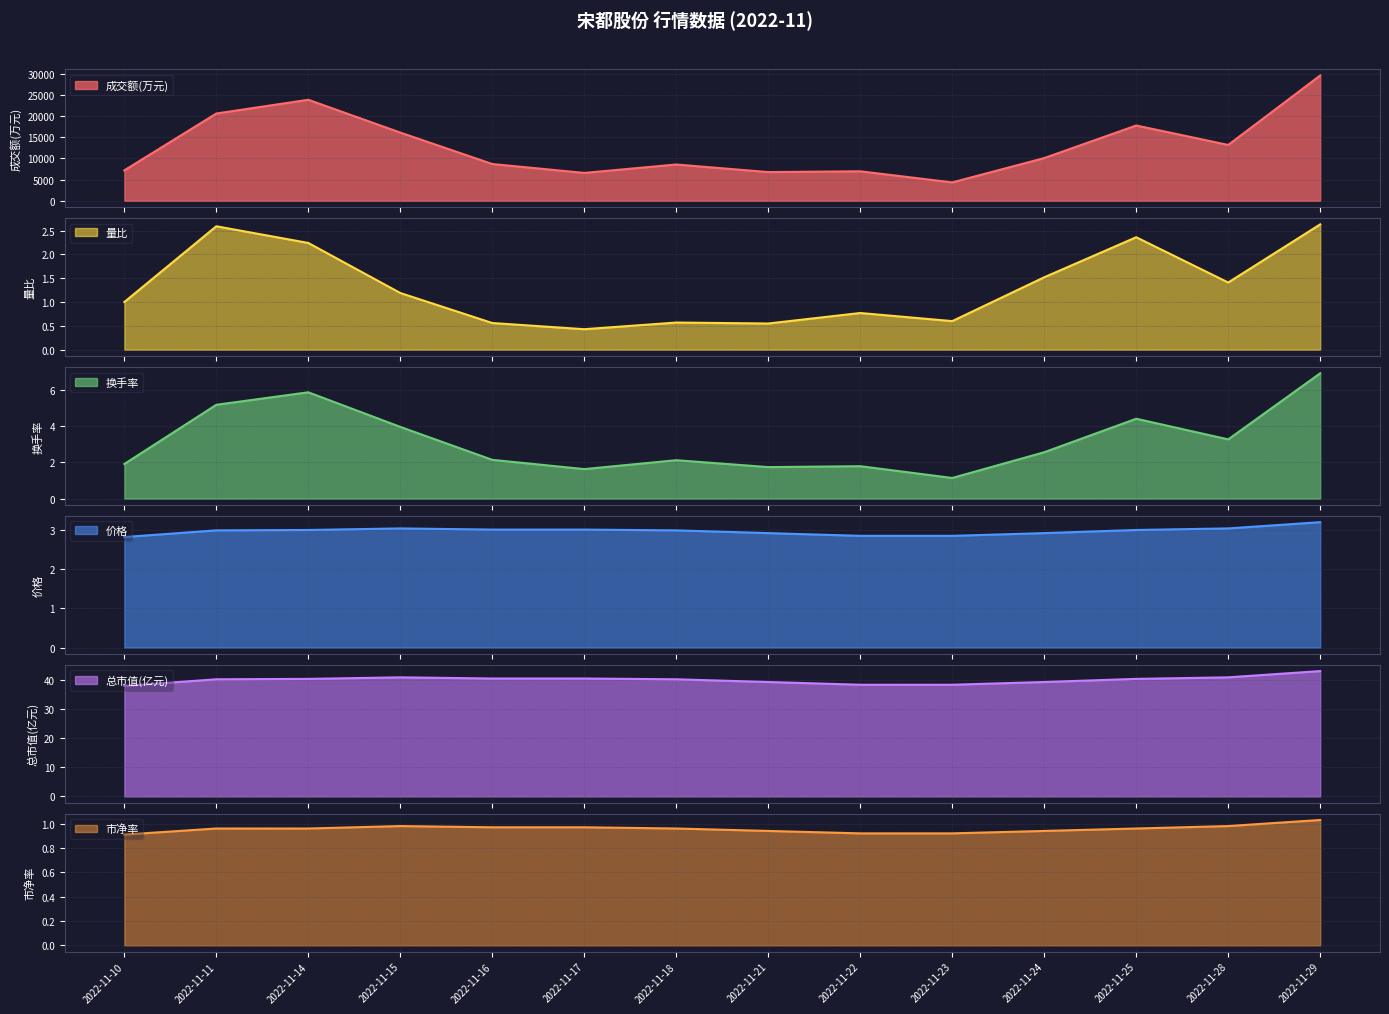

At which category does 量比 reach its first local valley?

2022-11-17